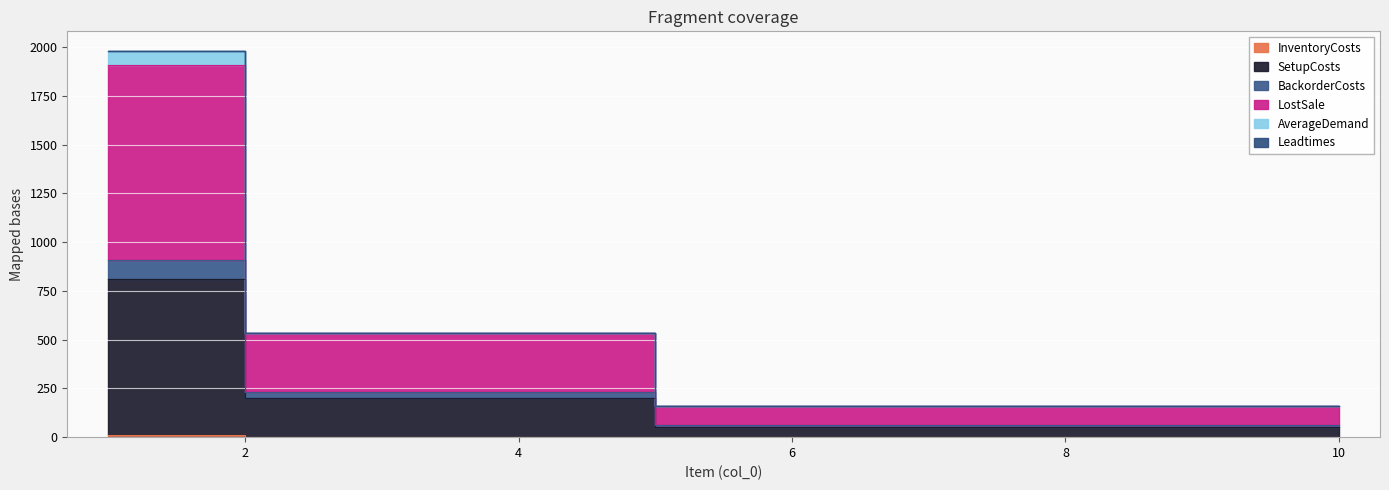

Does the chart display data point markers on the line(s)?

No